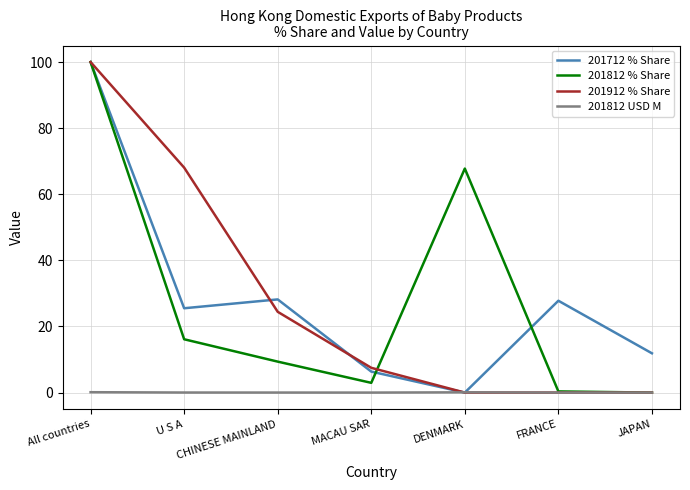

At which label does 201812 % Share reach its peak?

All countries